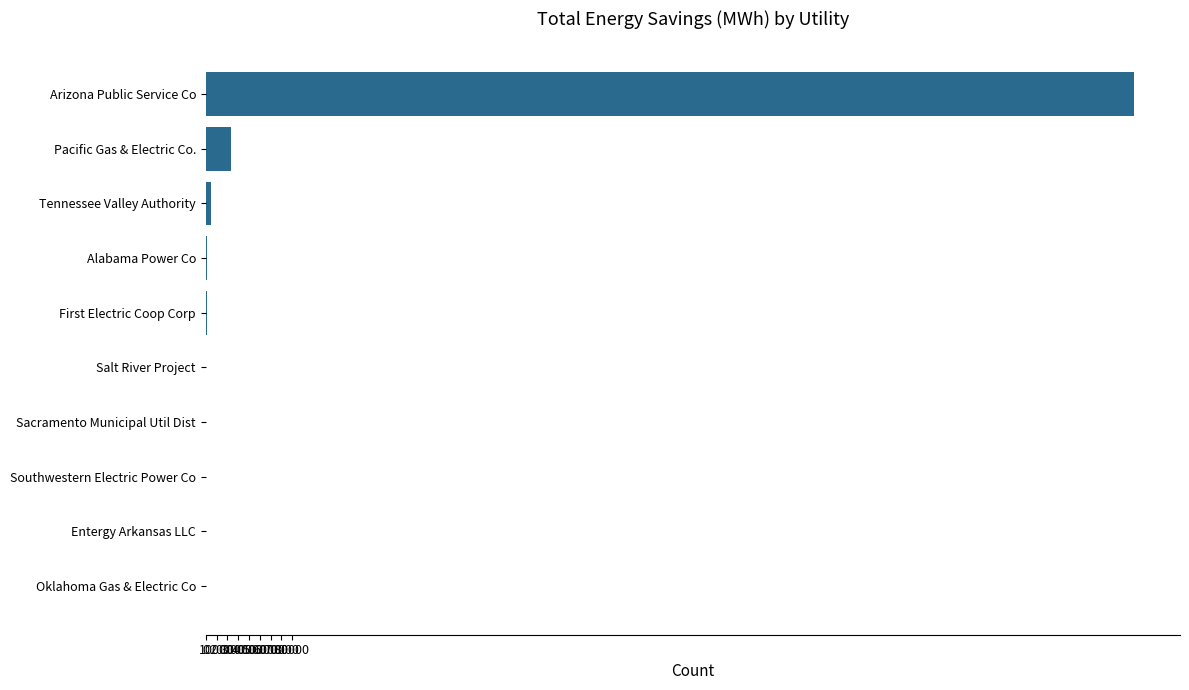

Is it true that the value at Oklahoma Gas & Electric Co is 0?

True